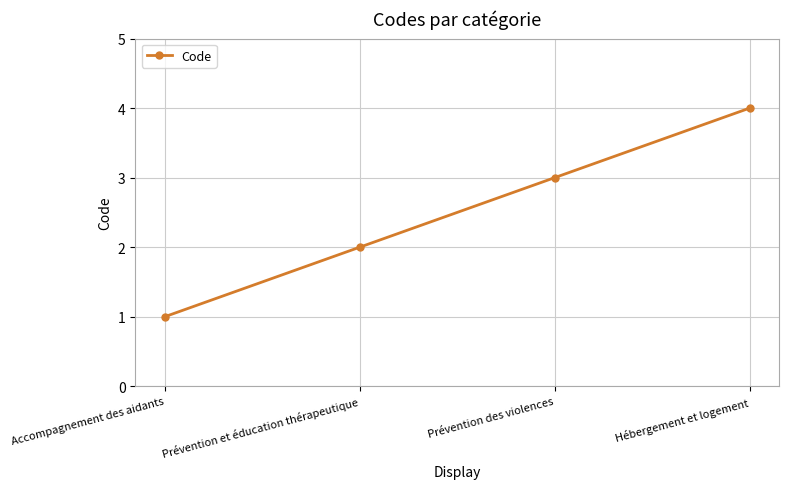

How many categories are shown in the chart?

4